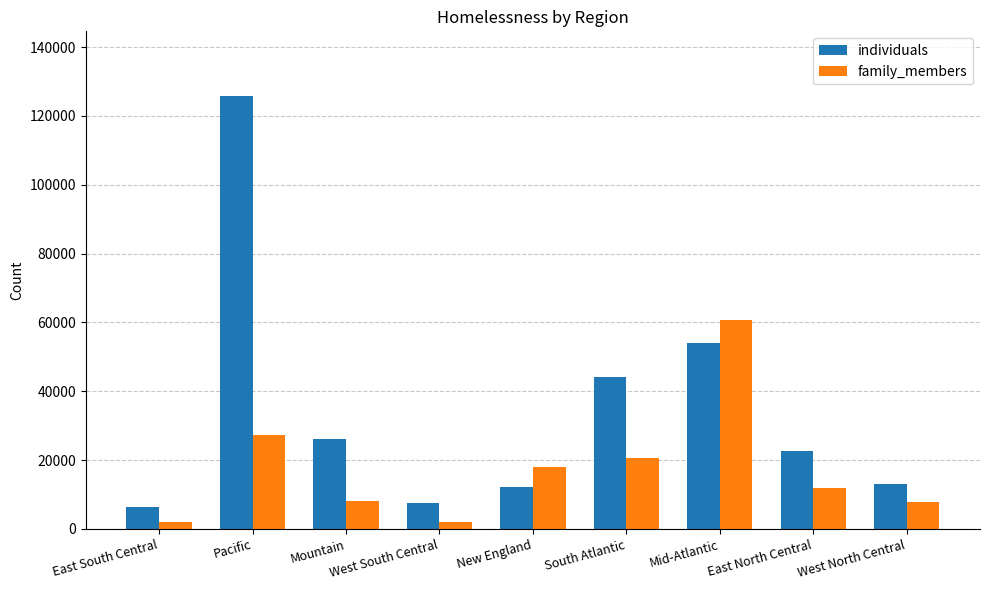

What position from the left is West South Central?

4